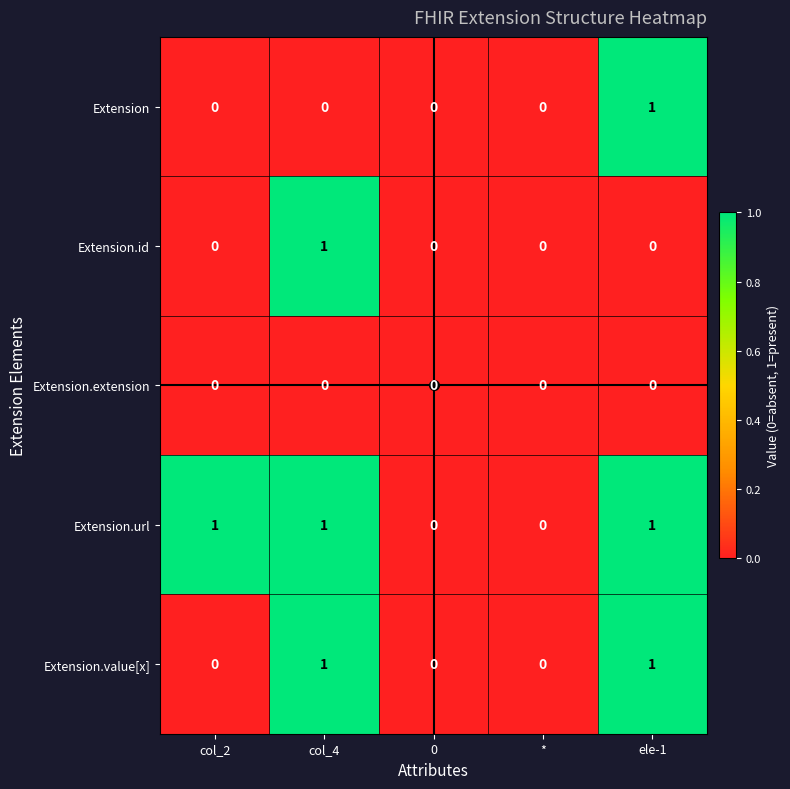

Between col_2 and *, which series saw the biggest shift?

Extension.url